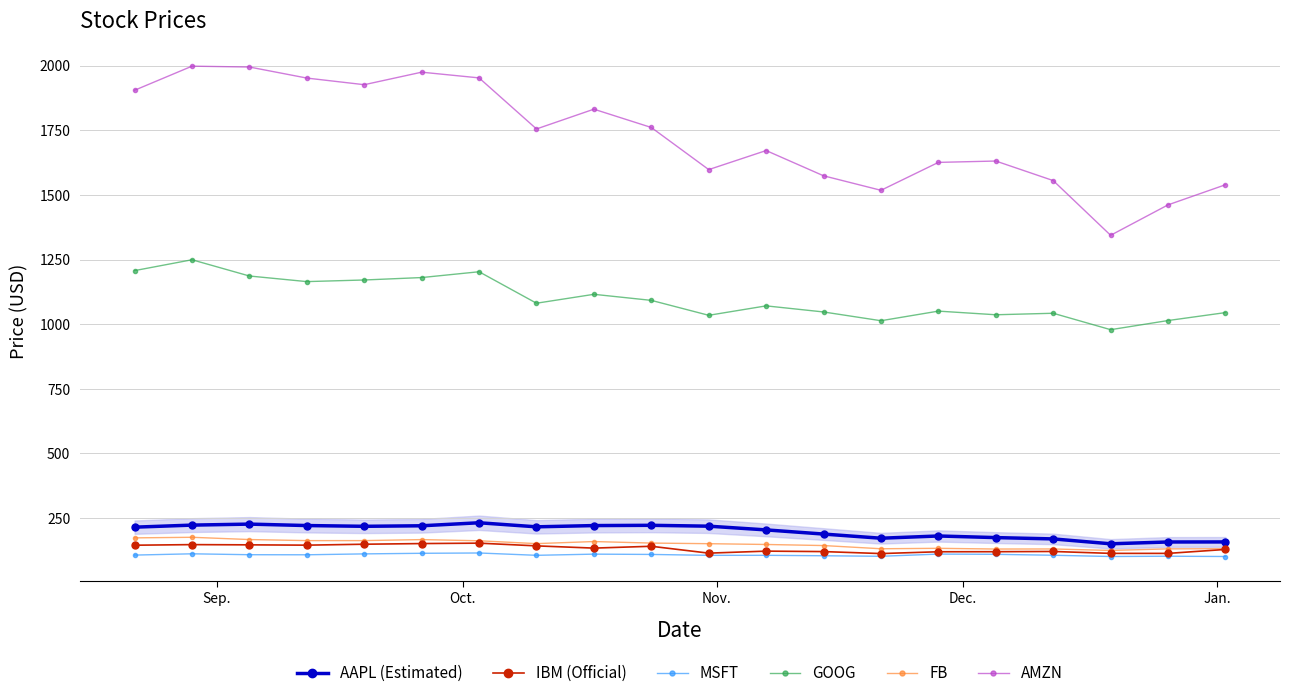

What is the smallest value displayed?

101.6